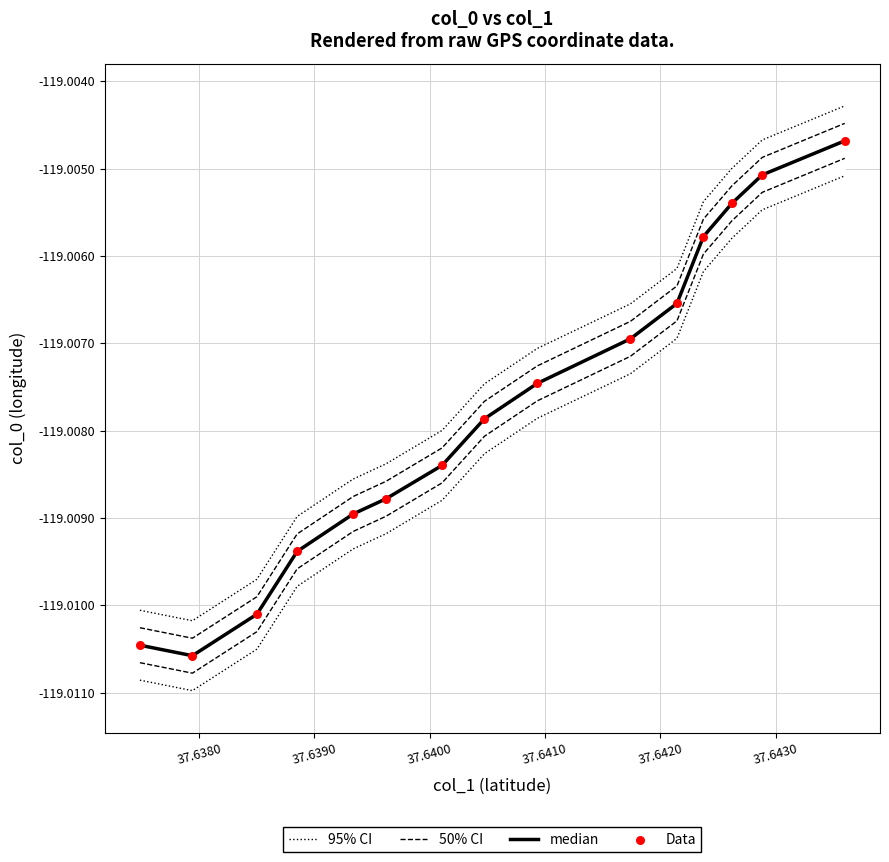

Is the value of Data at 14 greater than the value of 50% CI at 37.6380?

Yes